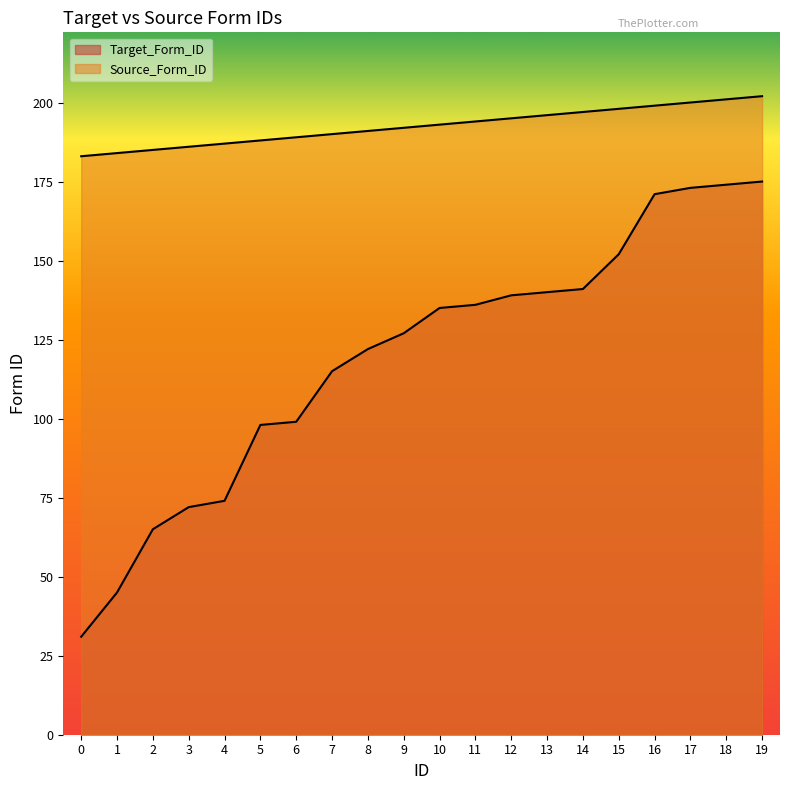

How many data points does each series have?

20